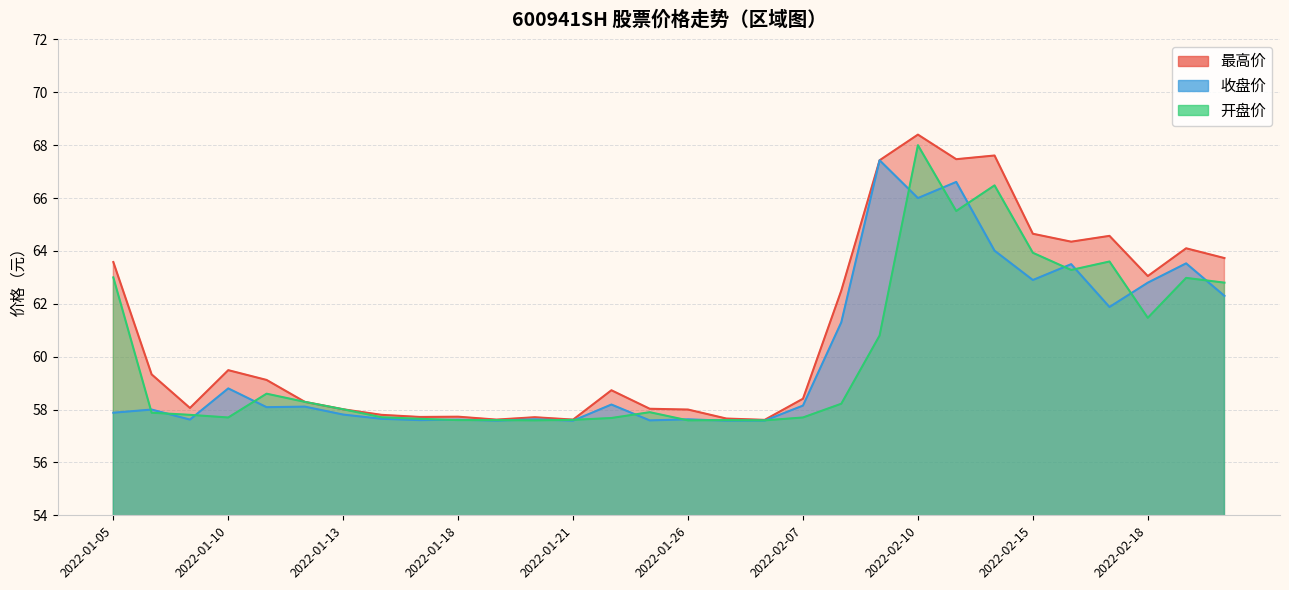

What is the label of the 16th point from the left?

2022-01-26